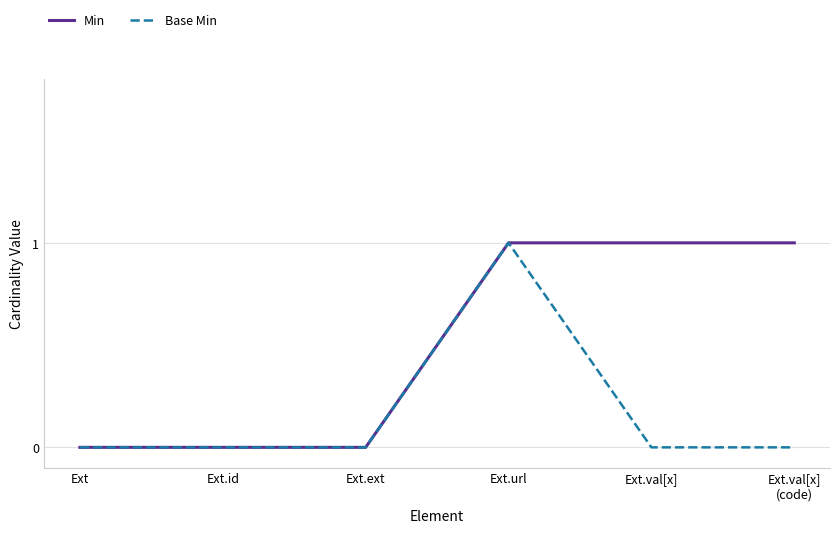

What is the difference between the highest and lowest values at Ext.val[x]
(code)?

1